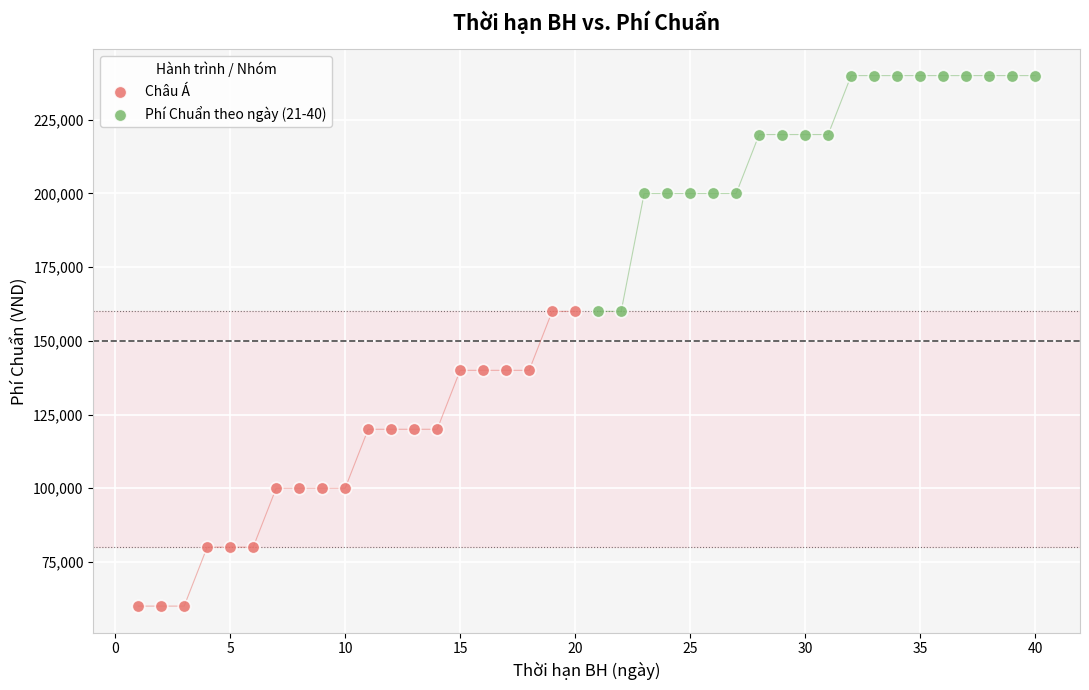

Which series has the largest Y range (max minus min)?

Châu Á